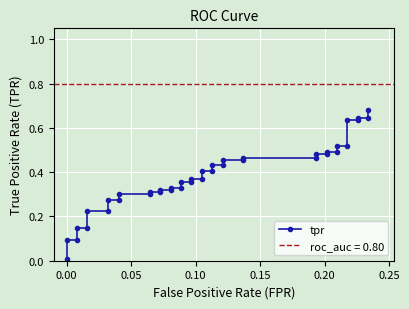

What is the maximum value shown in the chart?

0.7